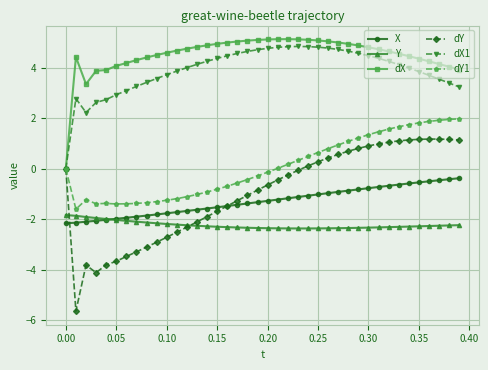

What is the highest value of the X series?

-0.4